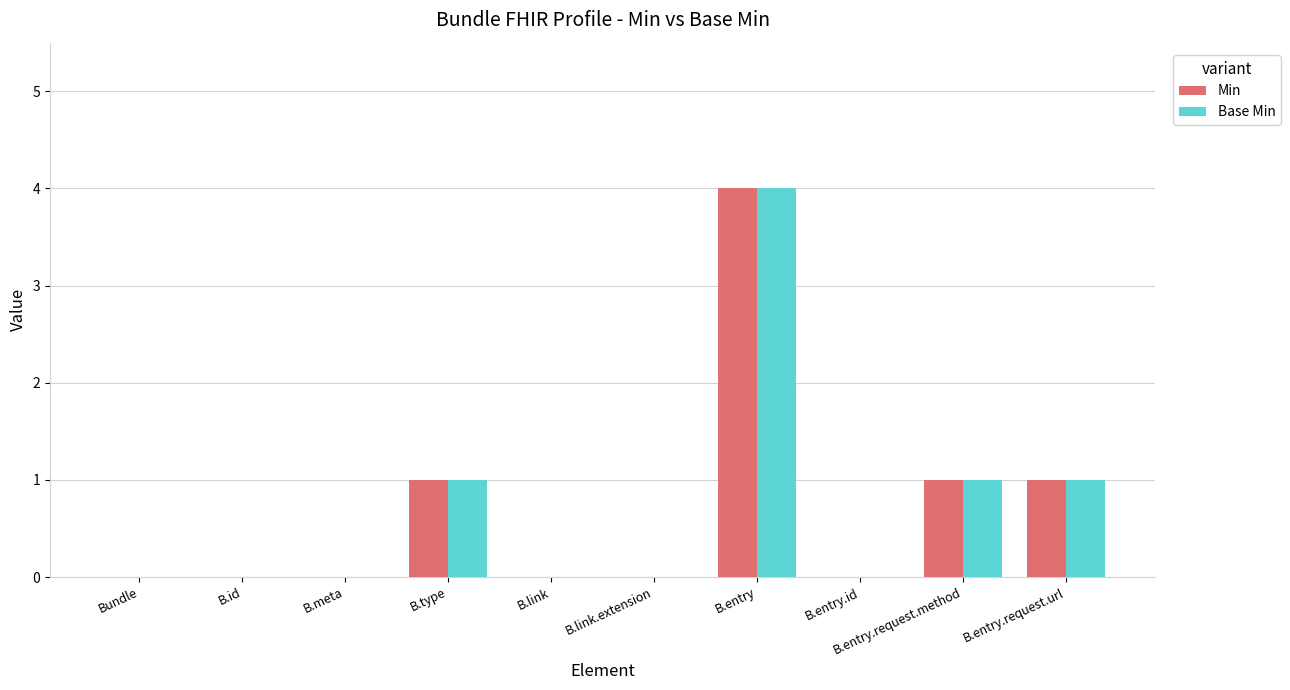

Reading right to left, list all the values displayed in this chart.

Min: 1	1	0	4	0	0	1	0	0	0
Base Min: 1	1	0	4	0	0	1	0	0	0